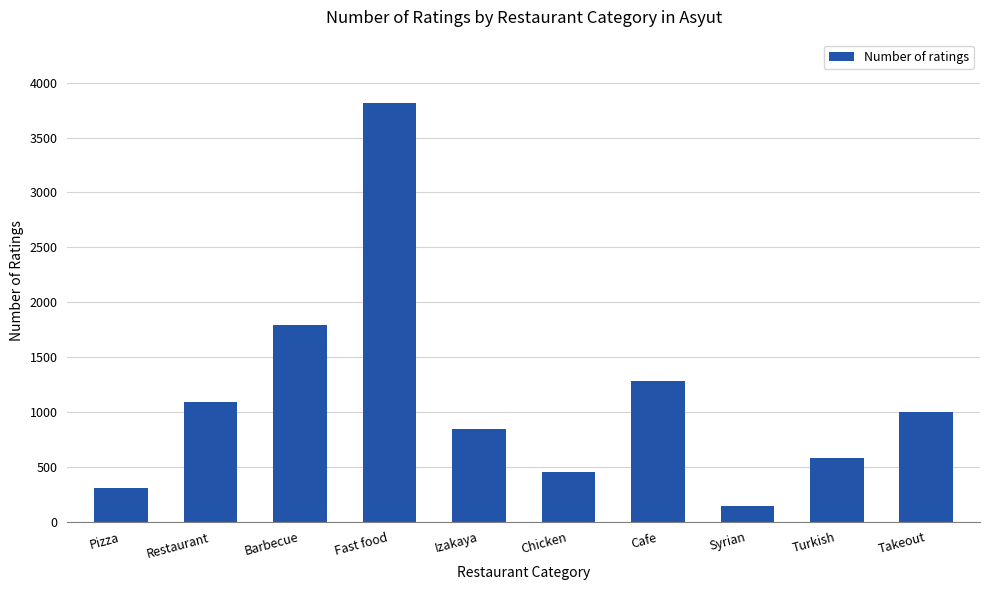

What is the difference between the maximum and minimum values?

3677